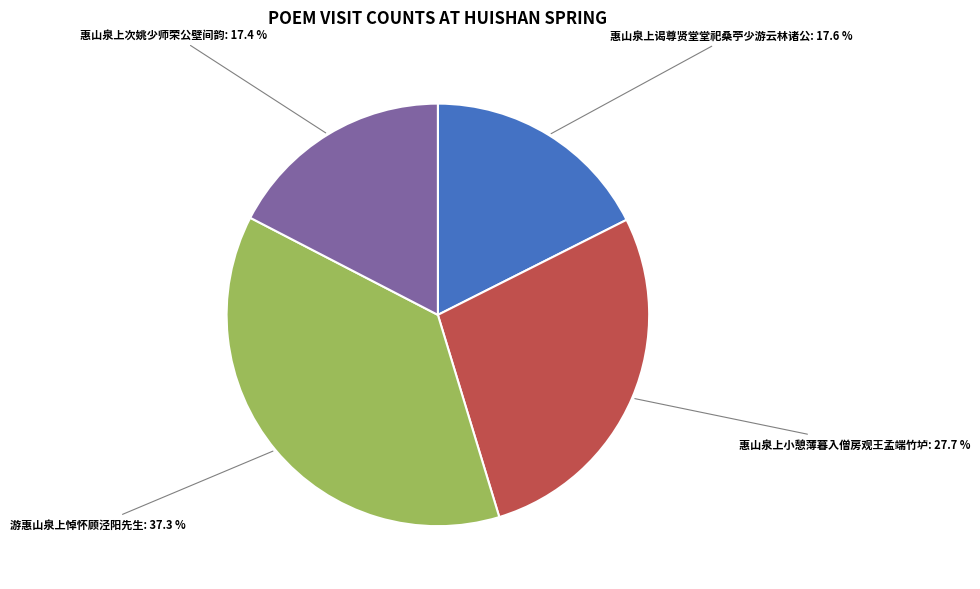

Is there a majority slice in this chart?

No